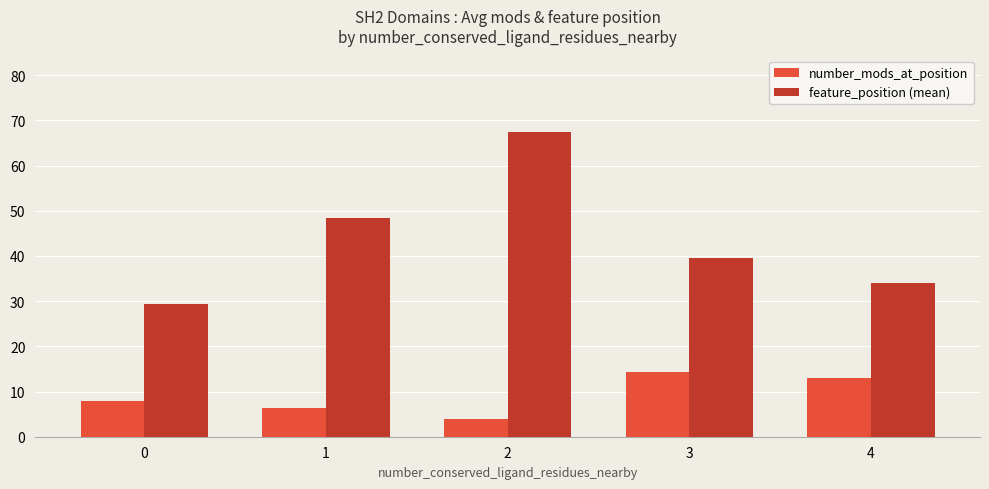

Which series changed the most between 2 and 3?

feature_position (mean)